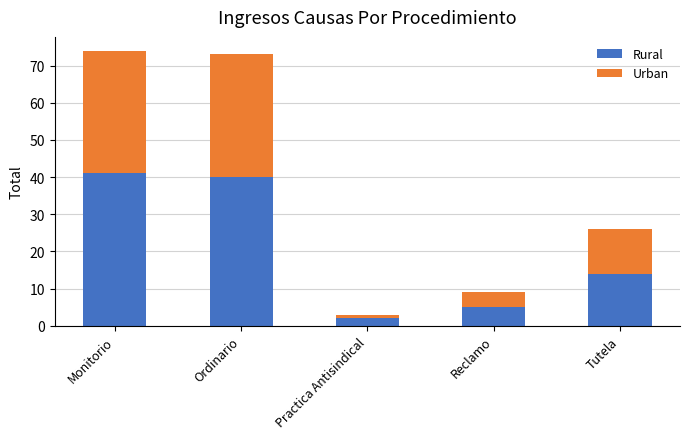

What is the total value across all series at Ordinario?

73